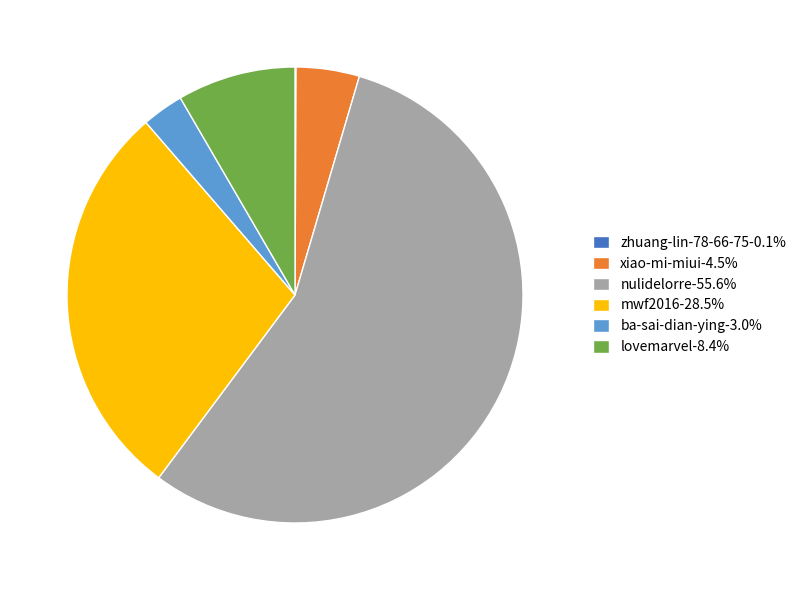

Does any single category account for the majority?

Yes